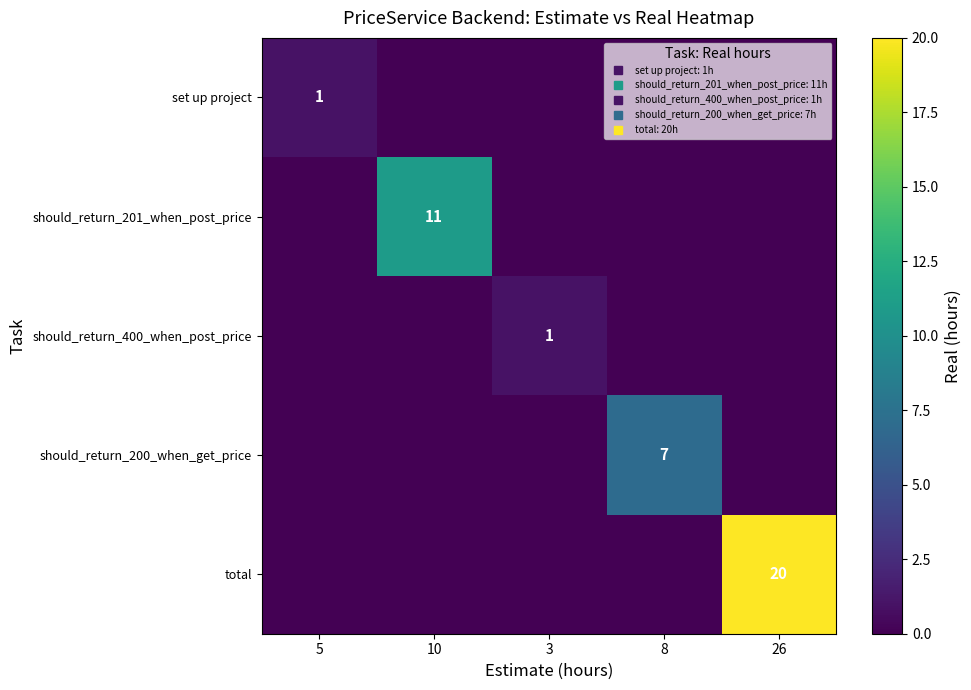

Which series has the largest range (max minus min)?

total